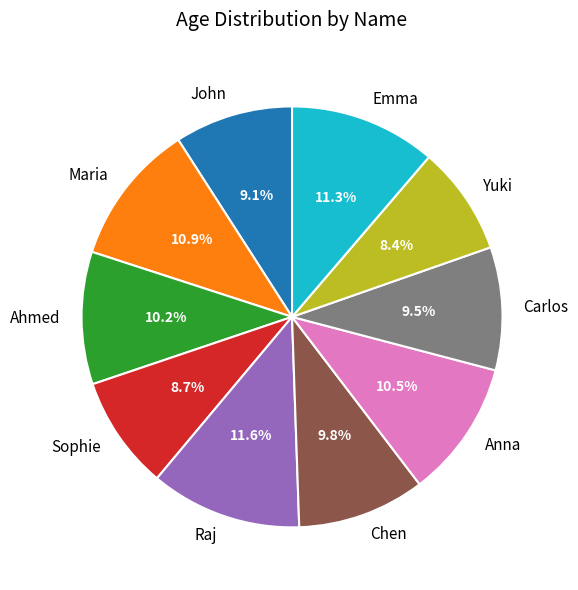

What portion of the pie excludes Yuki?

91.6%